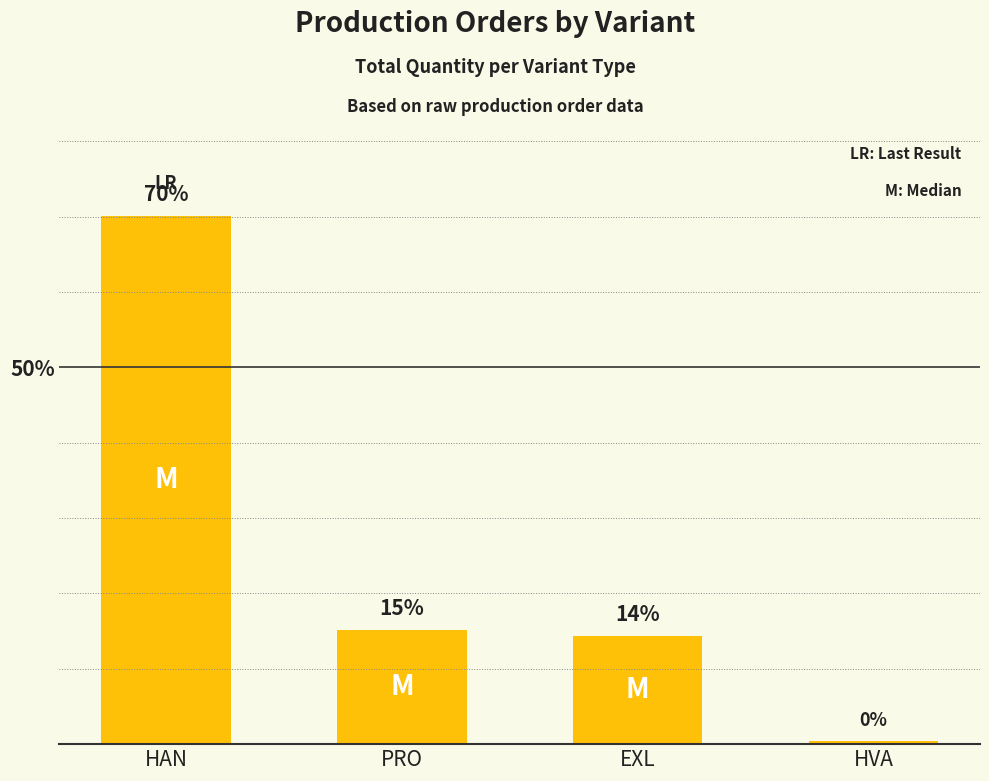

What is the change in value from EXL to HVA?

-13.9